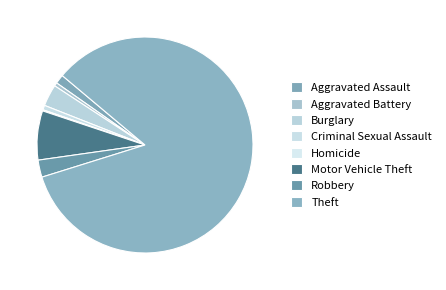

How many slices are in this pie chart?

8